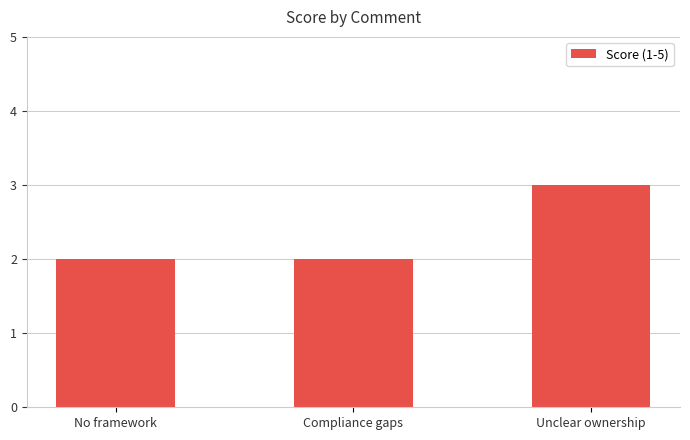

What is the label of the 1st bar from the left?

No framework